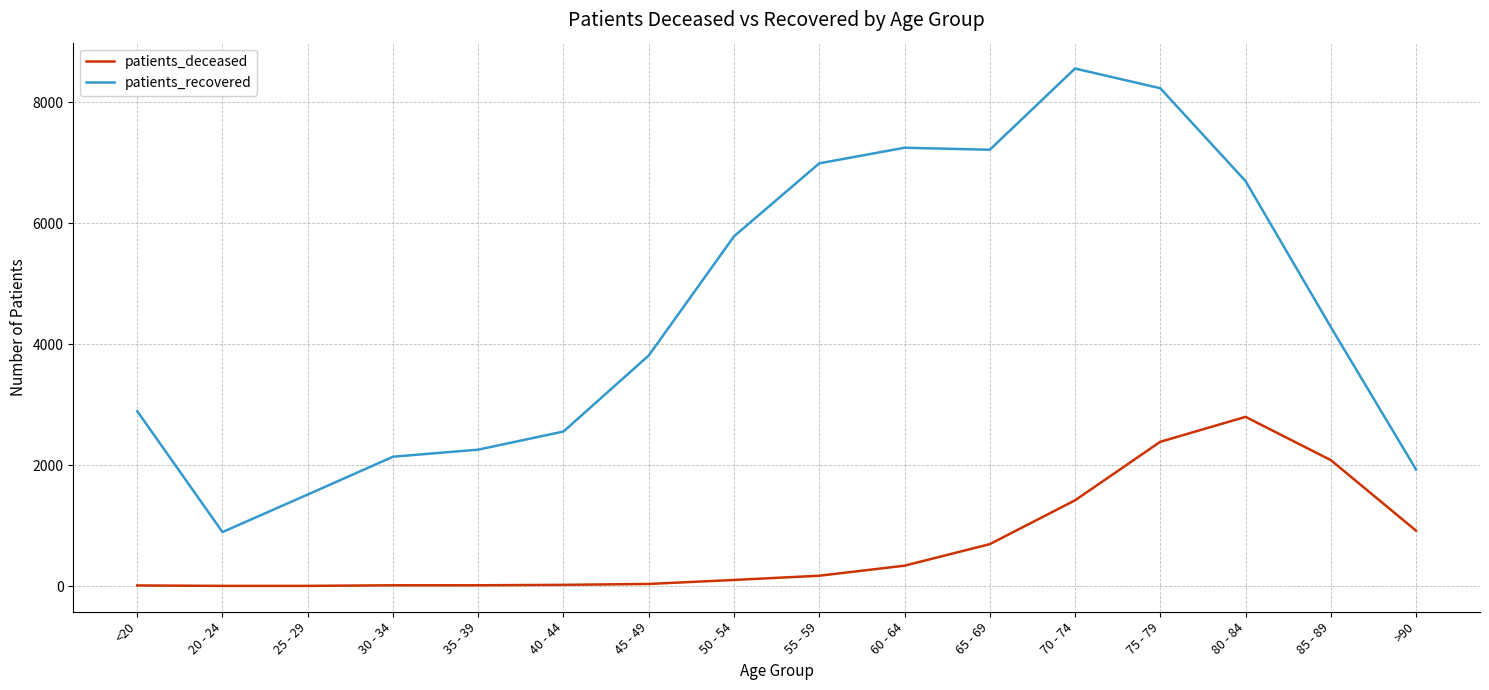

How many series are shown in this chart?

2